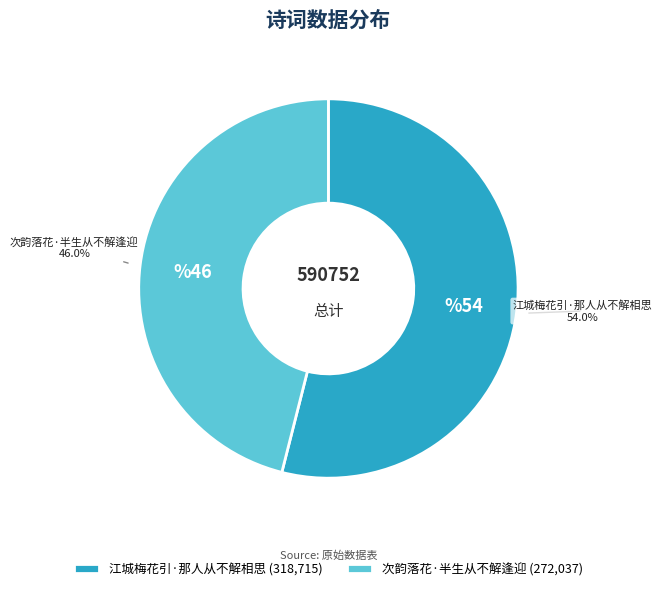

Count the number of slices in the pie.

2